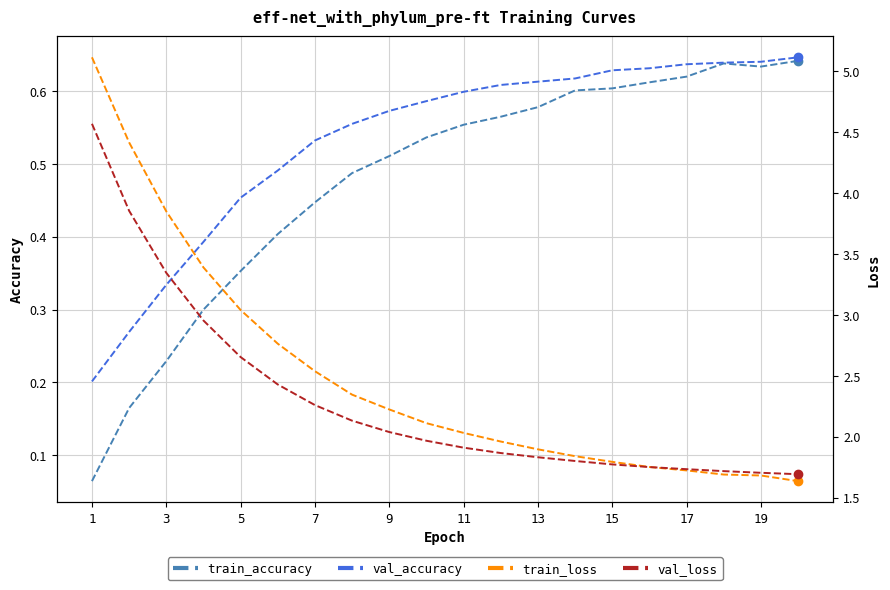

Which series has the widest spread of values?

train_loss